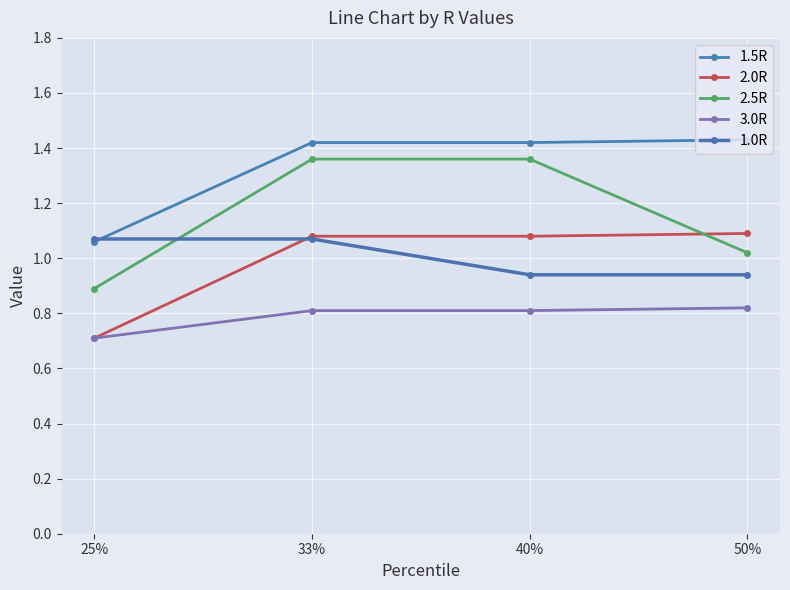

What position from the left is 40%?

3